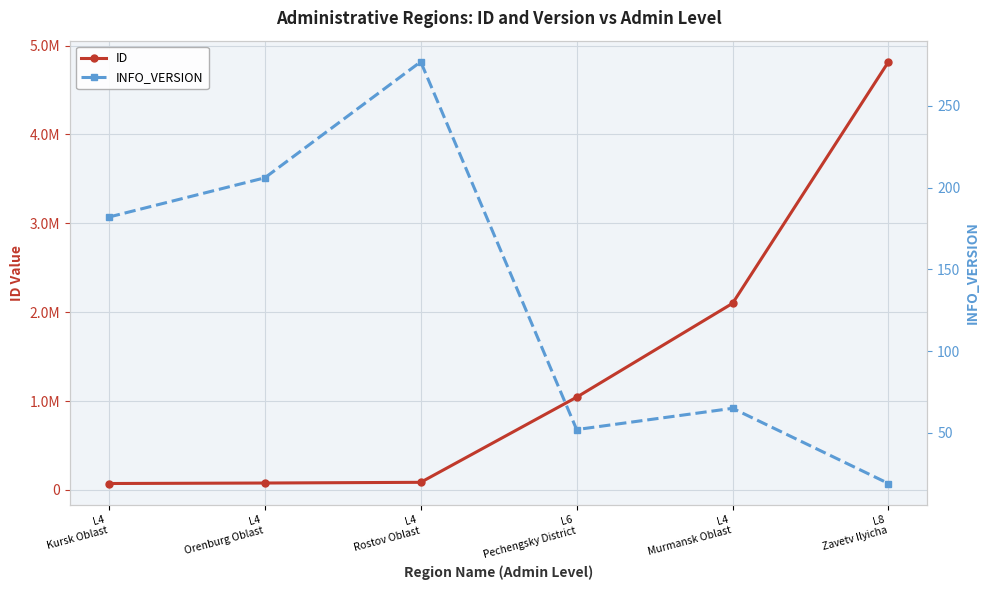

List the series in order of their overall mean, highest first.

ID, INFO_VERSION